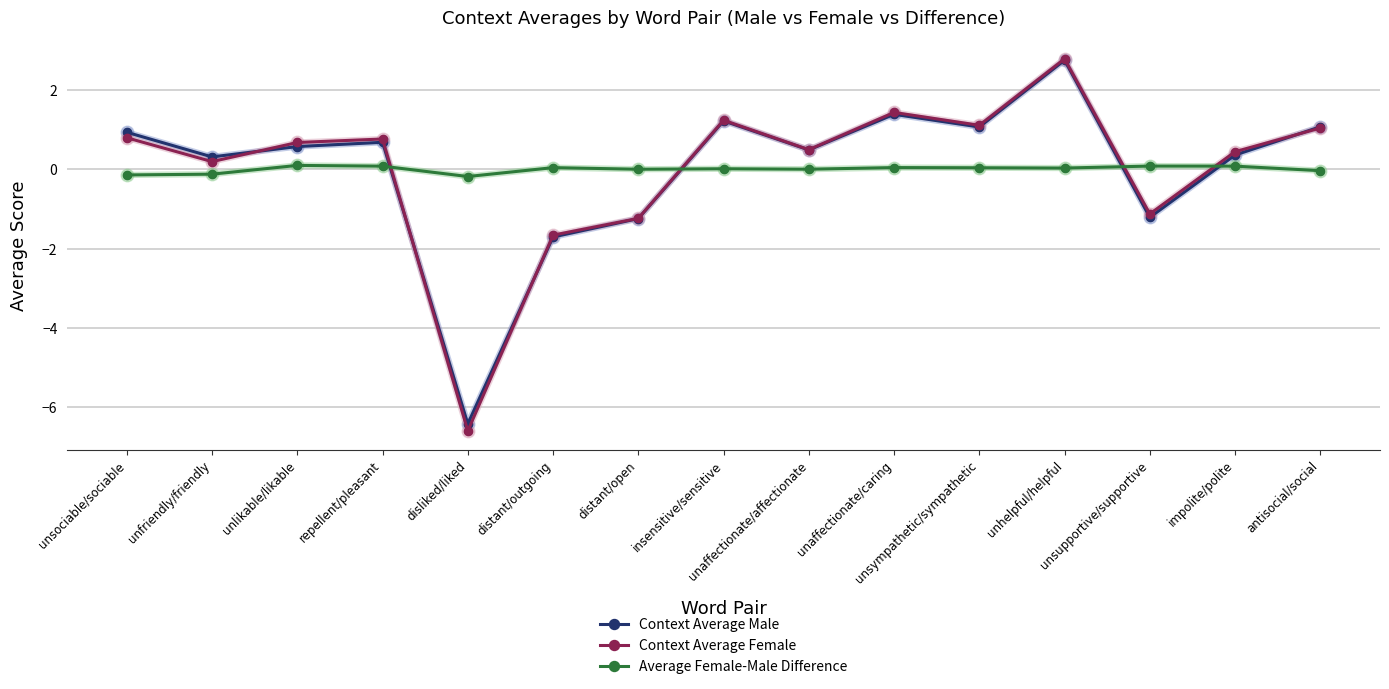

How many categories are shown in the chart?

15